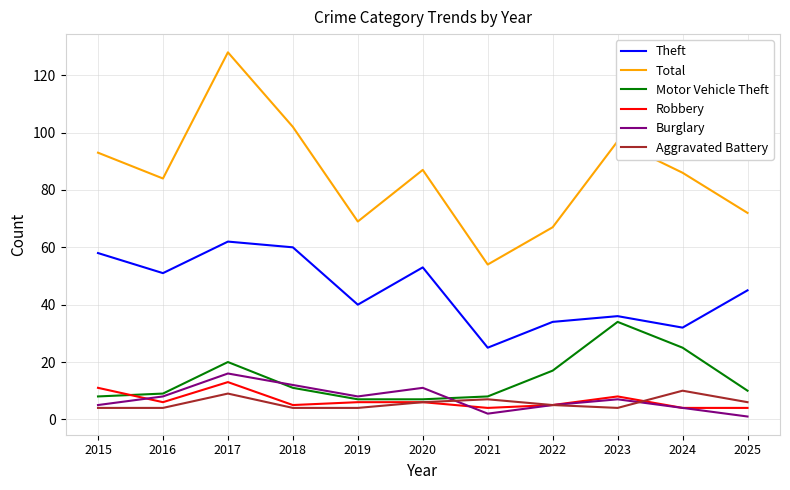

Which series has the widest spread of values?

Total